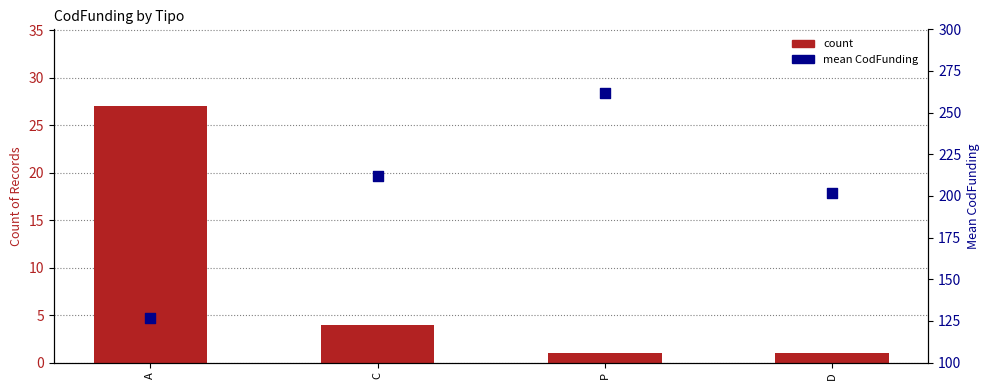

Which series has the largest total across all categories?

mean CodFunding